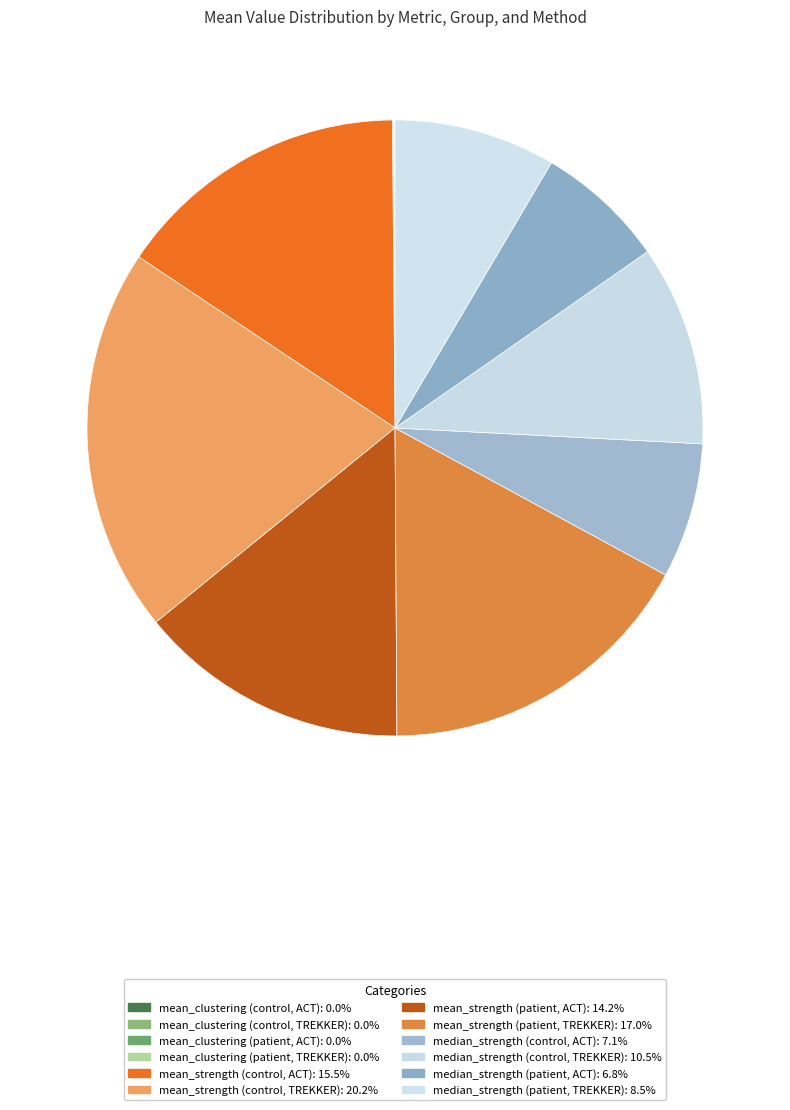

Rank the categories by value from highest to lowest.

mean_strength (control, TREKKER), mean_strength (patient, TREKKER), mean_strength (control, ACT), mean_strength (patient, ACT), median_strength (control, TREKKER), median_strength (patient, TREKKER), median_strength (control, ACT), median_strength (patient, ACT), mean_clustering (patient, TREKKER), mean_clustering (control, TREKKER), mean_clustering (patient, ACT), mean_clustering (control, ACT)